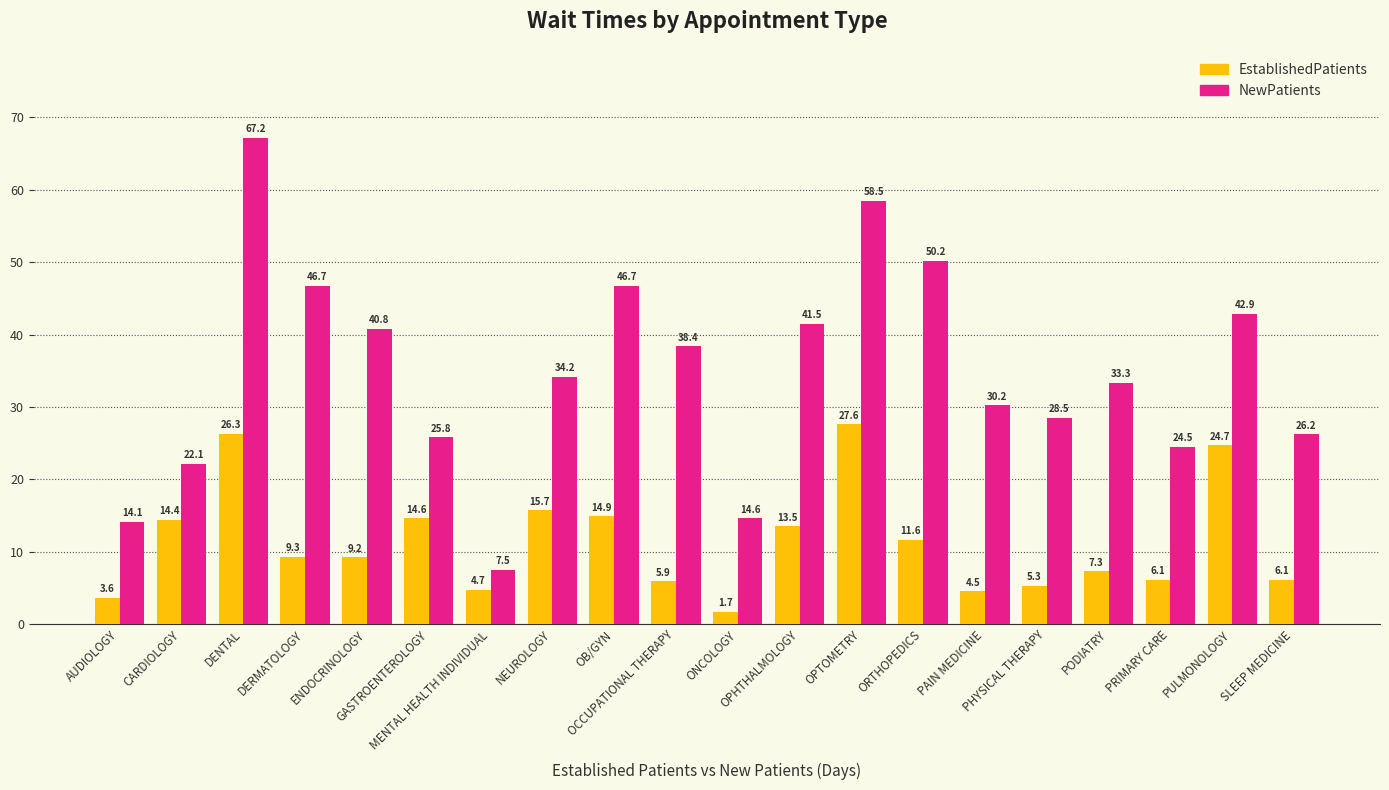

What are all the series names shown in the legend?

EstablishedPatients, NewPatients